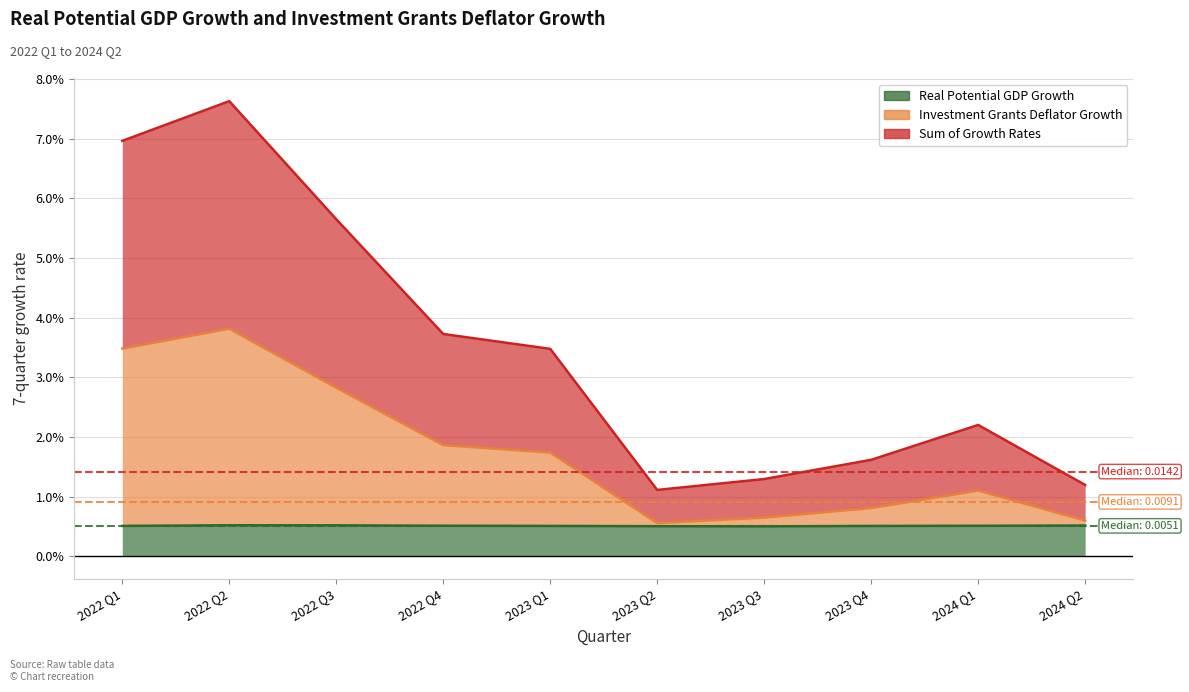

How many interior local peaks does the Real Potential GDP Growth series have?

1